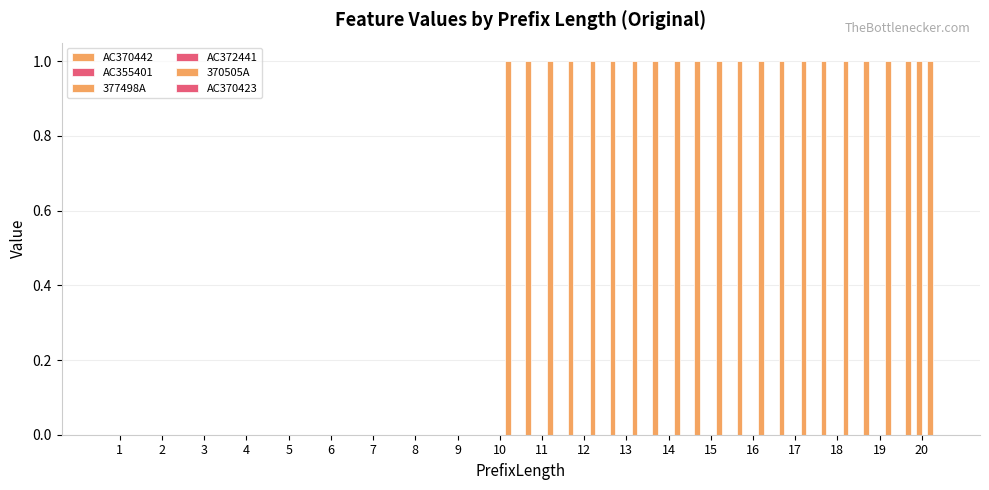

Which has a higher value, 2 or 14?

14